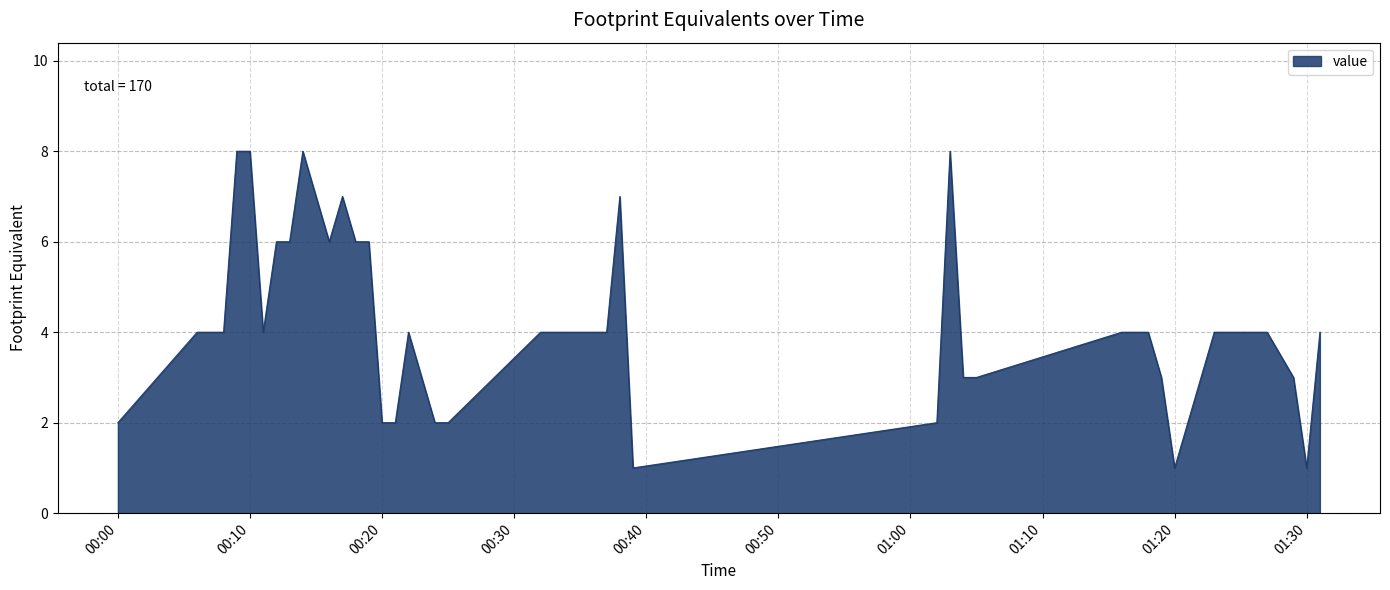

What is the difference between the maximum and minimum values?

7